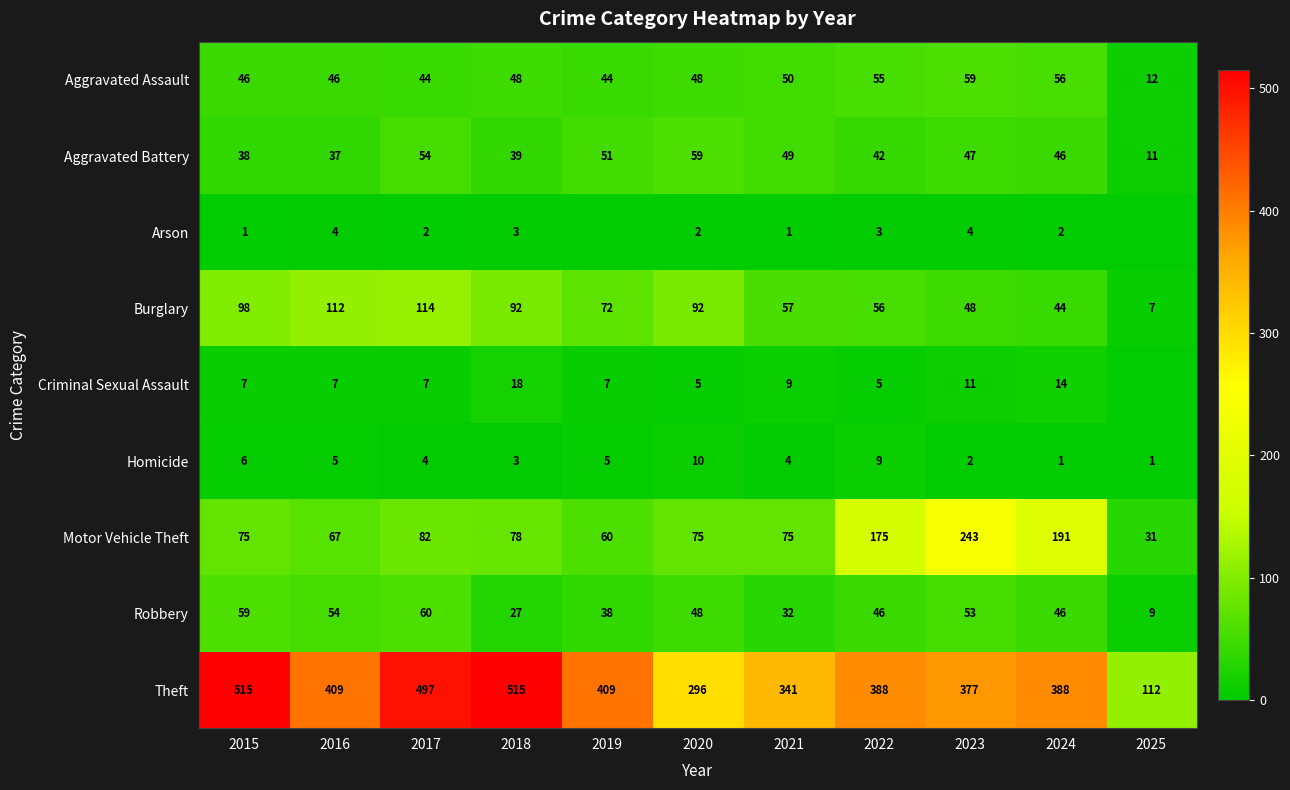

Between 2017 and 2022, which series saw the biggest shift?

Theft